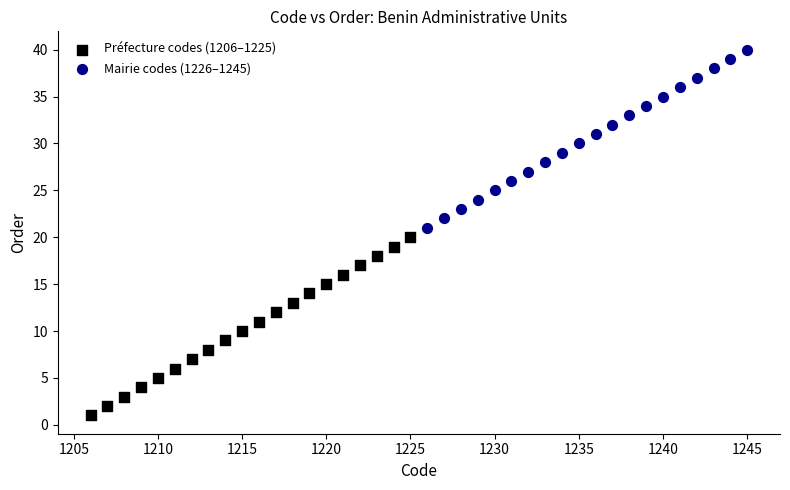

Which series reaches the maximum Y coordinate?

Mairie codes (1226–1245)